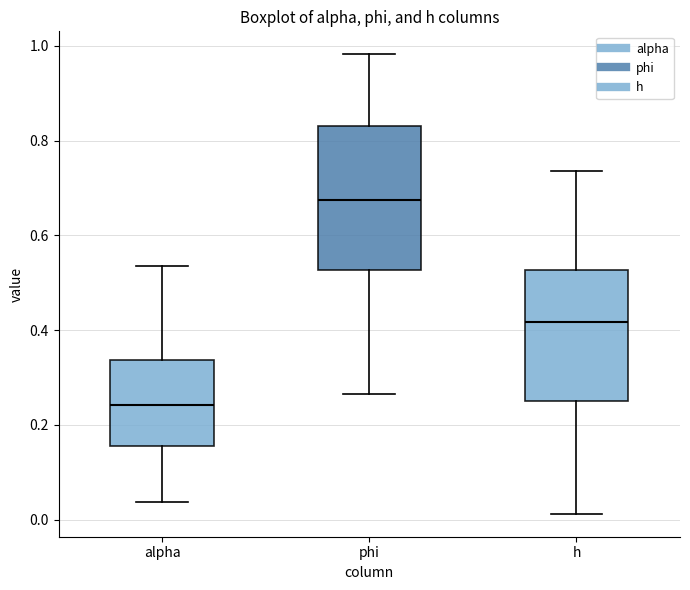

Where is the lower edge of the box for alpha on the y-axis? The values are not printed on the chart, so give them approximately, as read against the axis.

0.16